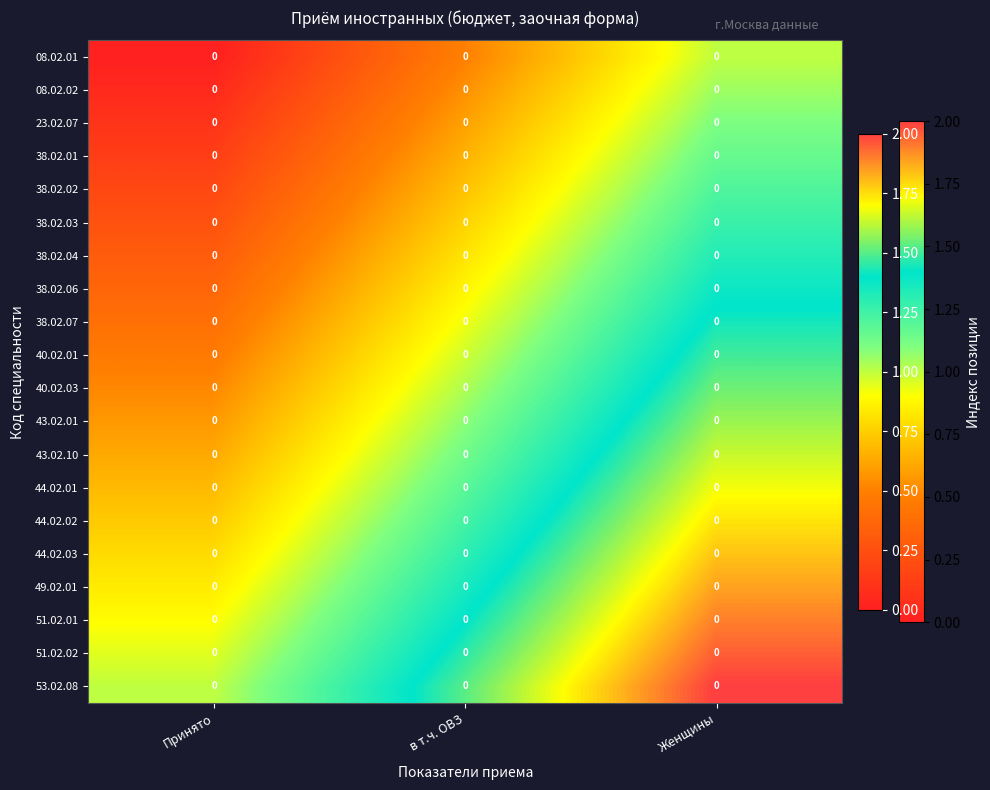

The 43.02.01 series shows 0.5 at Женщины. True or false?

False